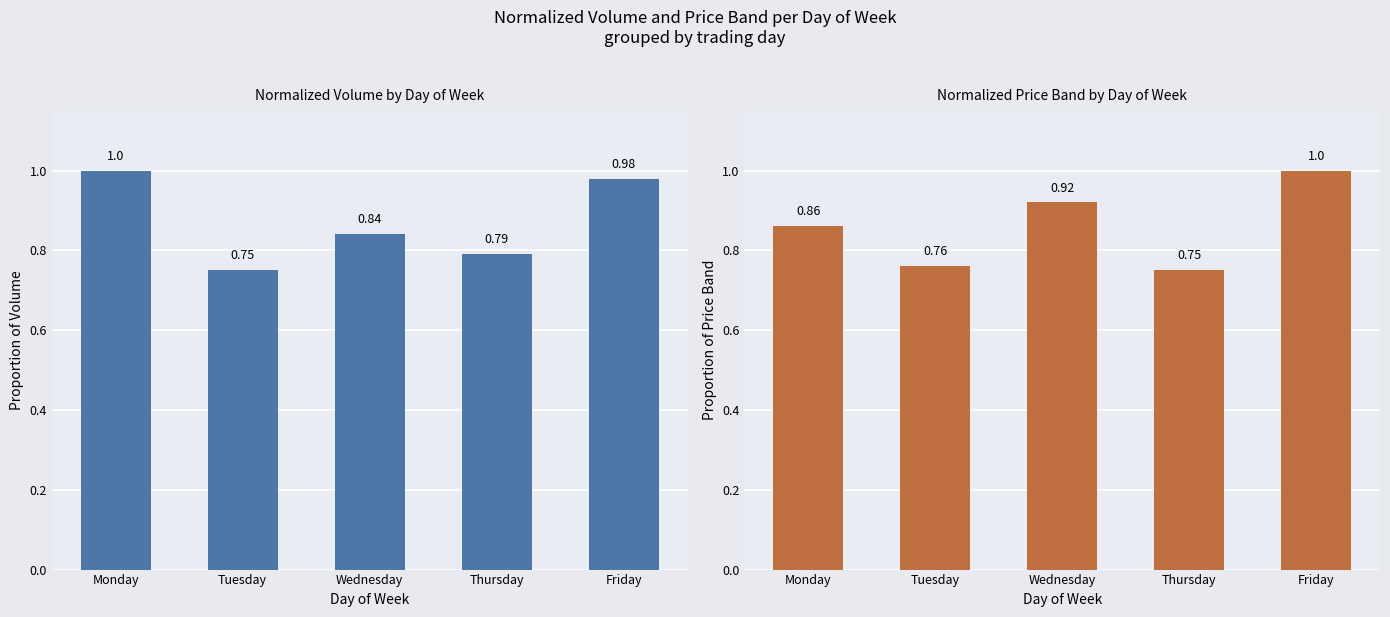

How many Normalized Price Band values are between 0 and 1?

5